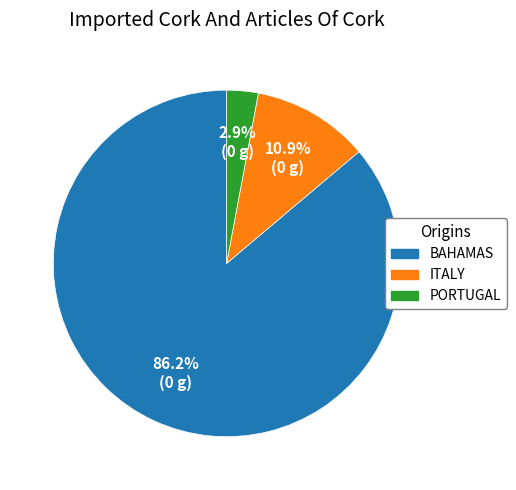

Rank the categories by value from highest to lowest.

BAHAMAS, ITALY, PORTUGAL